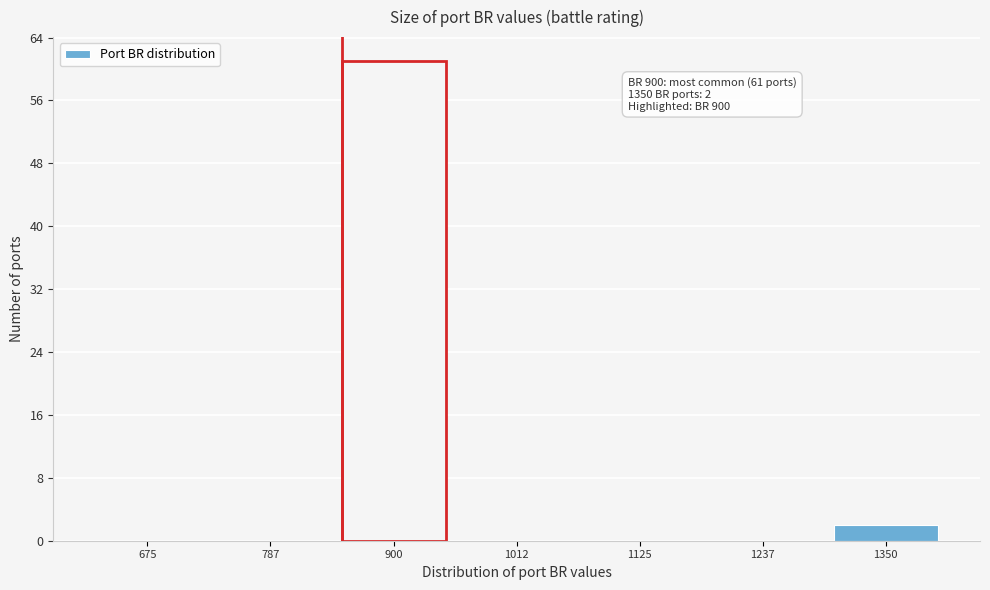

Reading left to right, list all the values displayed in this chart.

675=0	787=0	900=61	1012=0	1125=0	1237=0	1350=2